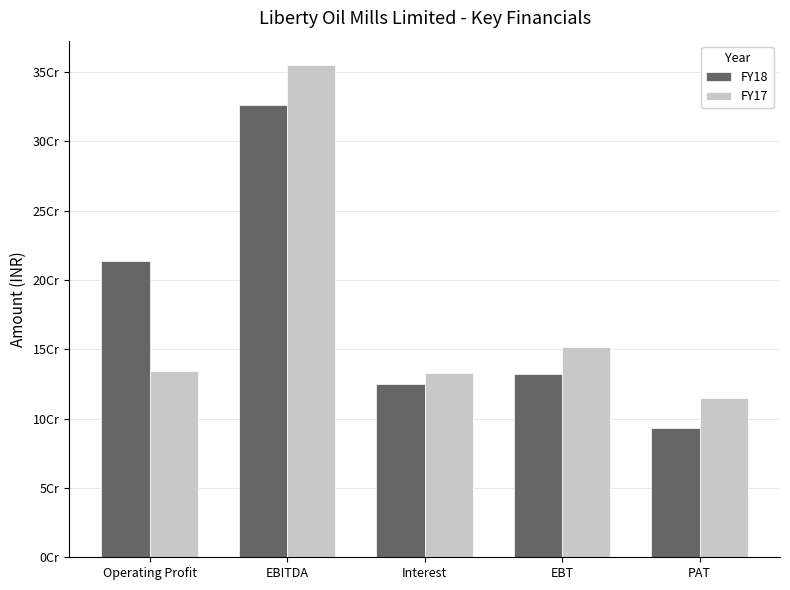

What are all the series names shown in the legend?

FY18, FY17